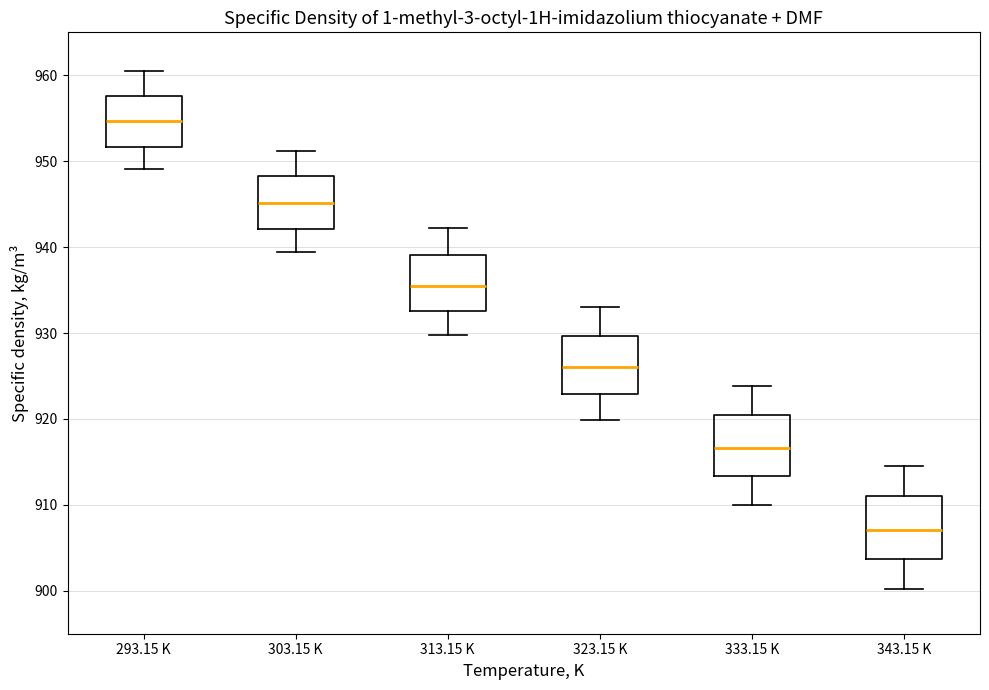

Reading left to right, read every box against the y-axis: the position of its median line, the range the box covers, and the ends of its whiskers. The values are not printed on the chart, so give them approximately, as read against the axis.

293.15 K: median 955, box 952 to 958, whiskers 949 to 961
303.15 K: median 945, box 942 to 948, whiskers 939 to 951
313.15 K: median 936, box 933 to 939, whiskers 930 to 942
323.15 K: median 926, box 923 to 930, whiskers 920 to 933
333.15 K: median 917, box 913 to 921, whiskers 910 to 924
343.15 K: median 907, box 904 to 911, whiskers 900 to 915